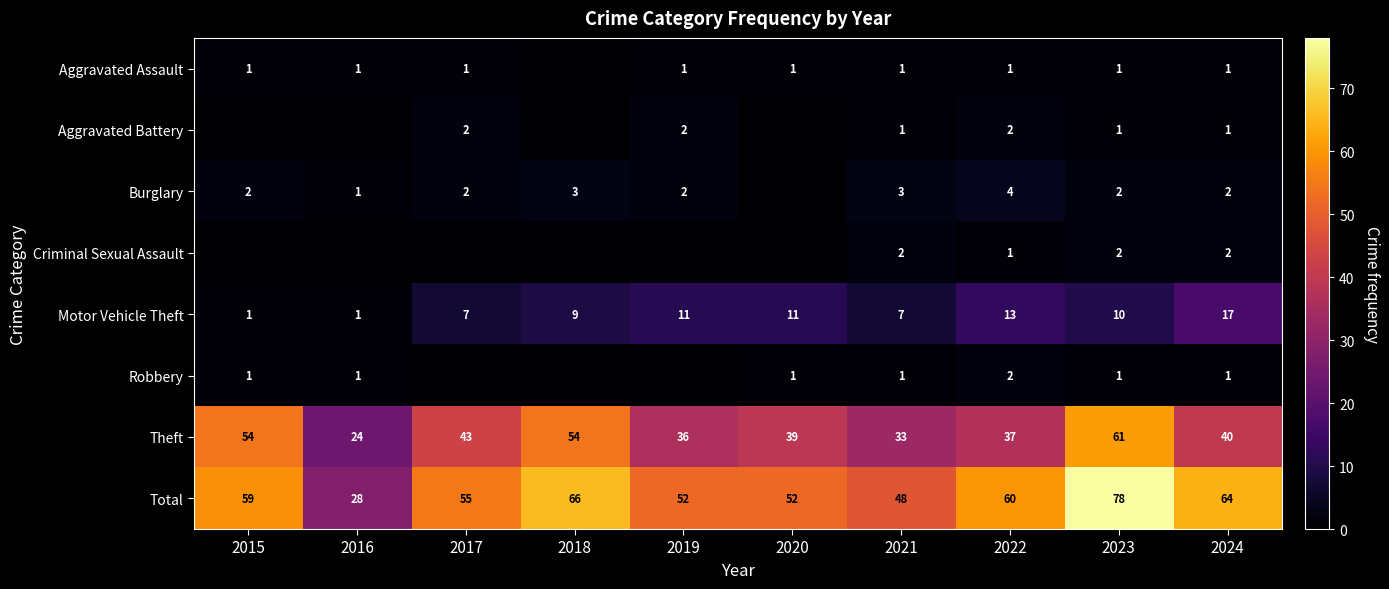

What is the difference between the highest and lowest values at 2017?

55